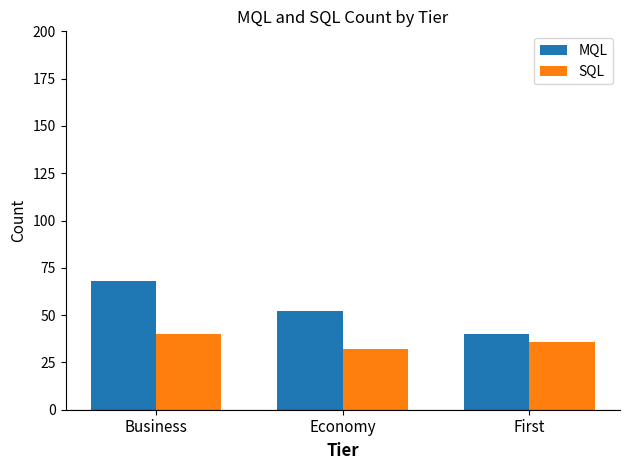

How many distinct data groups are displayed?

2